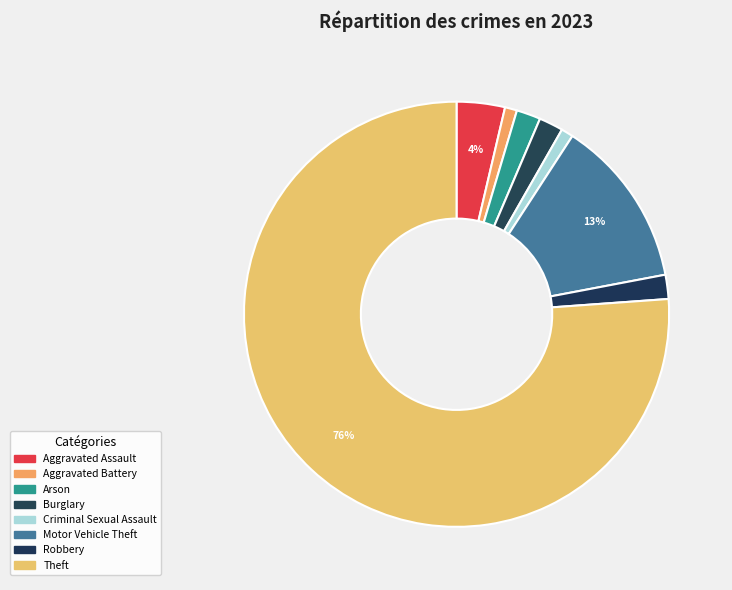

Which slice is the smallest?

Aggravated Battery